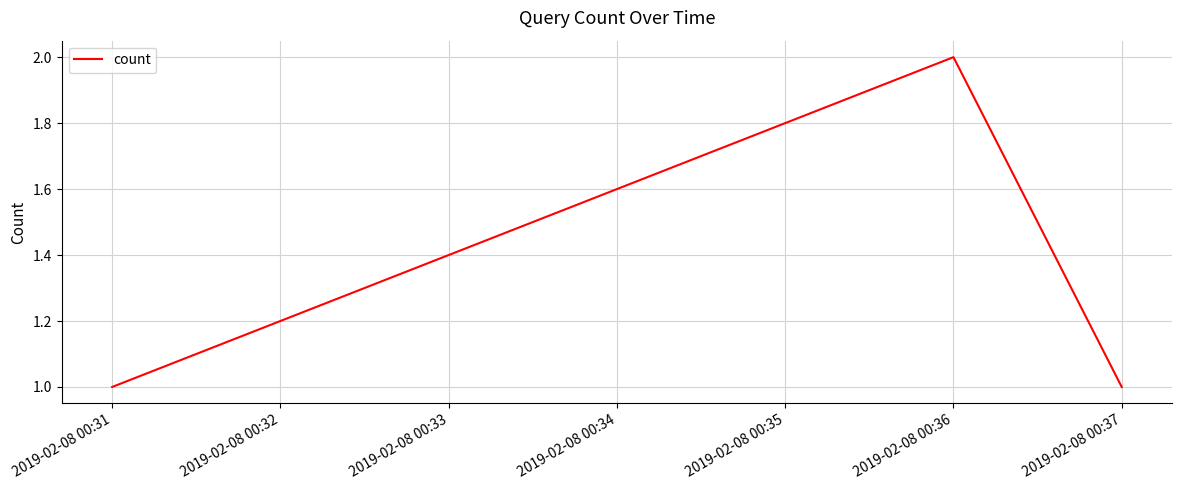

The value at 2019-02-08 00:36 is 2. True or false?

True